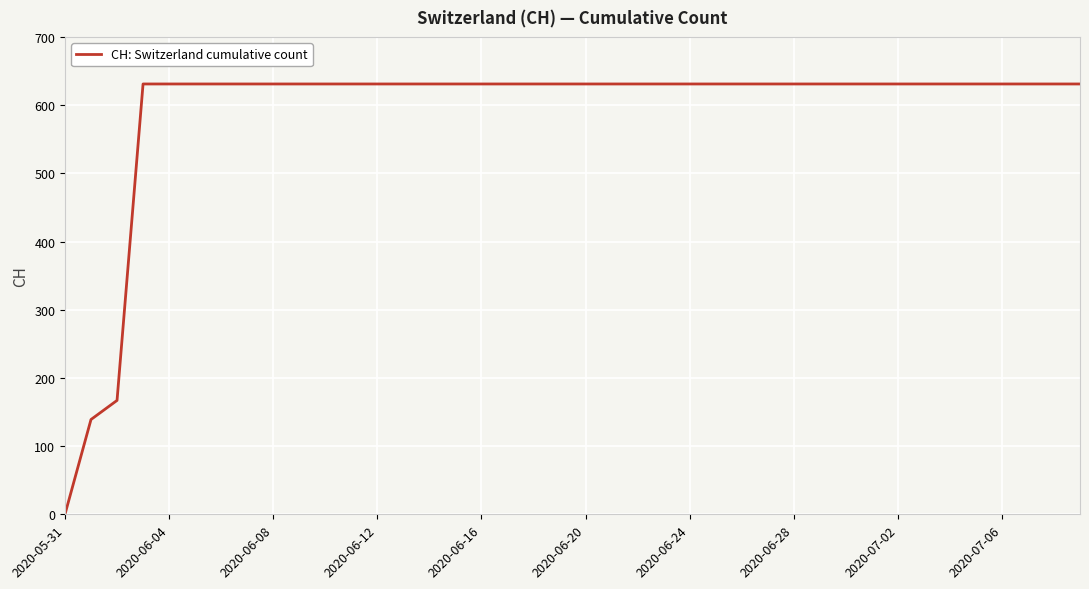

What is the maximum value shown in the chart?

631